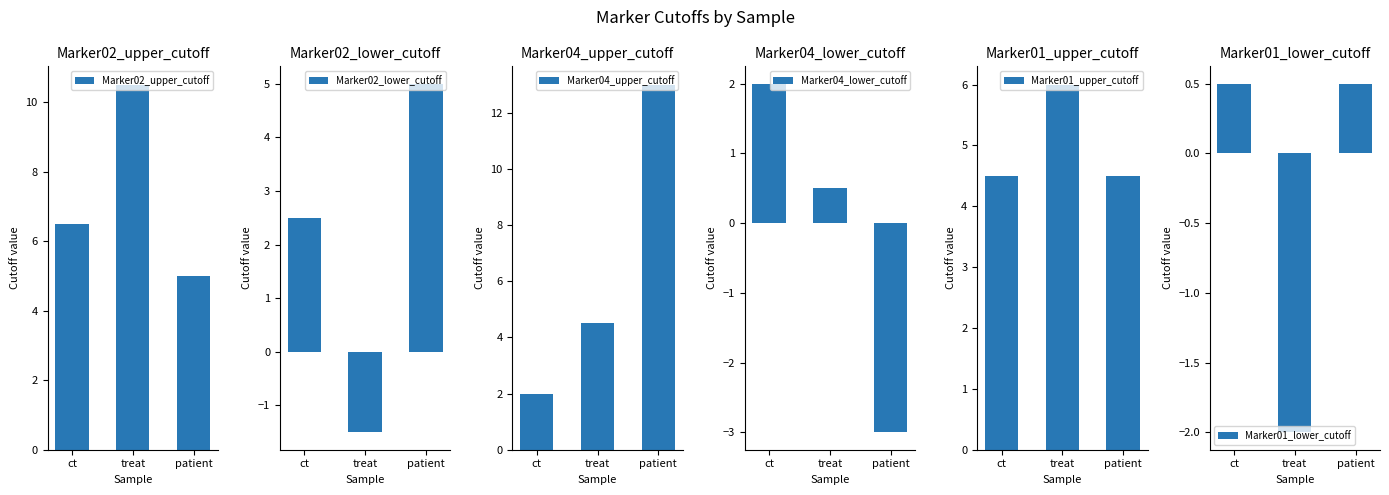

At treat, list the series in order from smallest to largest.

Marker01_lower_cutoff, Marker02_lower_cutoff, Marker04_lower_cutoff, Marker04_upper_cutoff, Marker01_upper_cutoff, Marker02_upper_cutoff